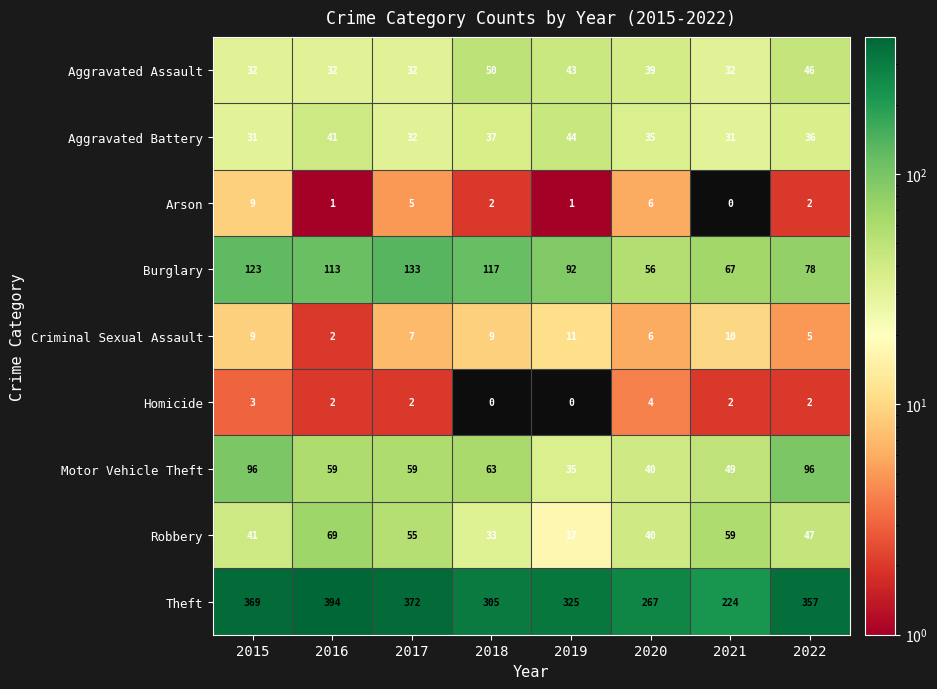

The Theft series shows 224 at 2021. True or false?

True